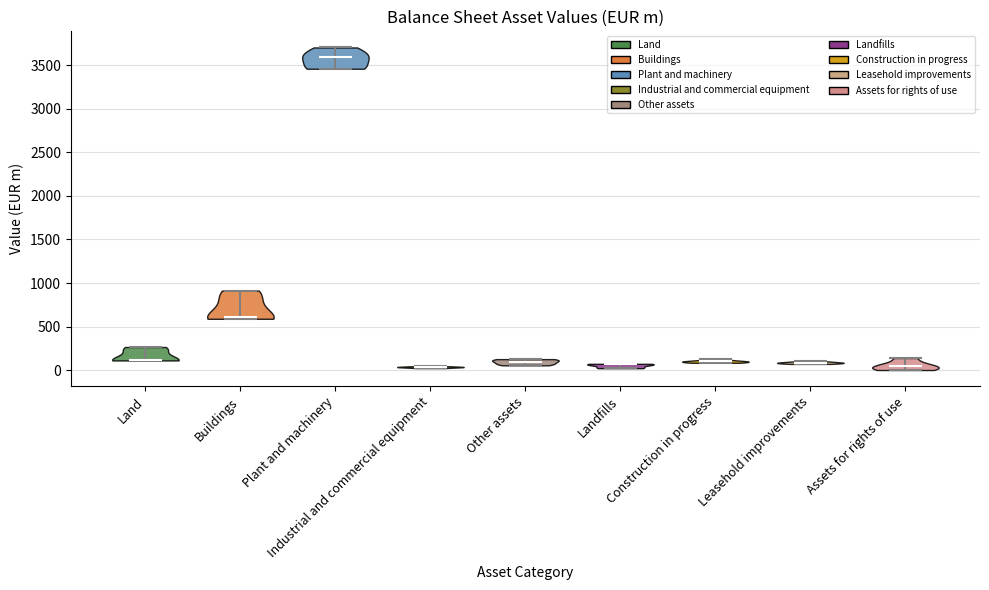

Reading left to right, read every violin against the y-axis: where its median line is, and the lowest and highest points it reaches. The values are not printed on the chart, so give them approximately, as read against the axis.

Land: median line 100, lowest point 100, highest point 250
Buildings: median line 600, lowest point 600, highest point 900
Plant and machinery: median line 3600, lowest point 3450, highest point 3700
Industrial and commercial equipment: median line 50, lowest point 0, highest point 50
Other assets: median line 100, lowest point 50, highest point 150
Landfills: median line 50, lowest point 0, highest point 50
Construction in progress: median line 100, lowest point 100, highest point 150
Leasehold improvements: median line 100, lowest point 50, highest point 100
Assets for rights of use: median line 50, lowest point 0, highest point 150